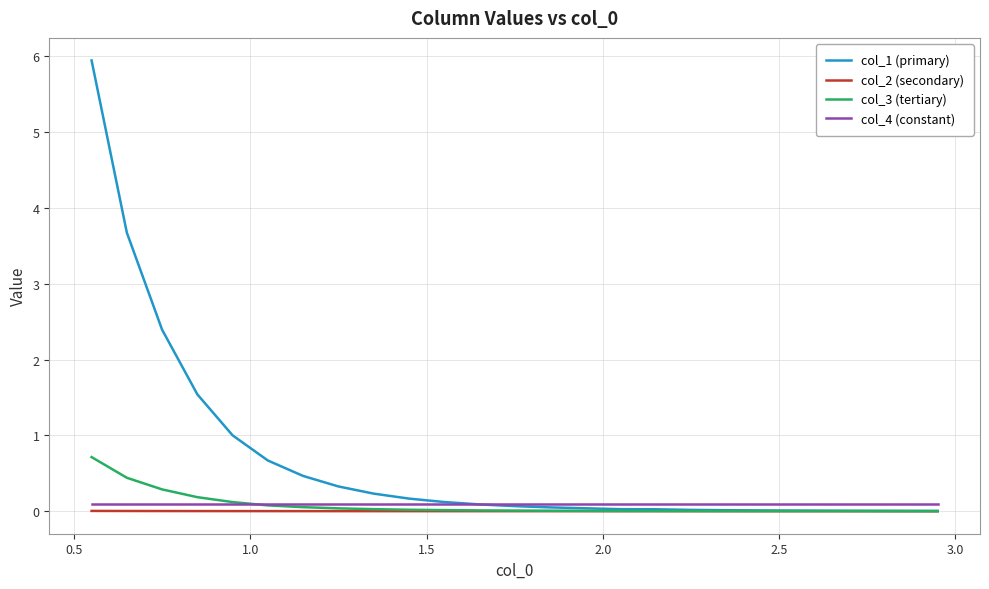

List the series in order of their peak value, highest first.

col_1 (primary), col_3 (tertiary), col_4 (constant), col_2 (secondary)